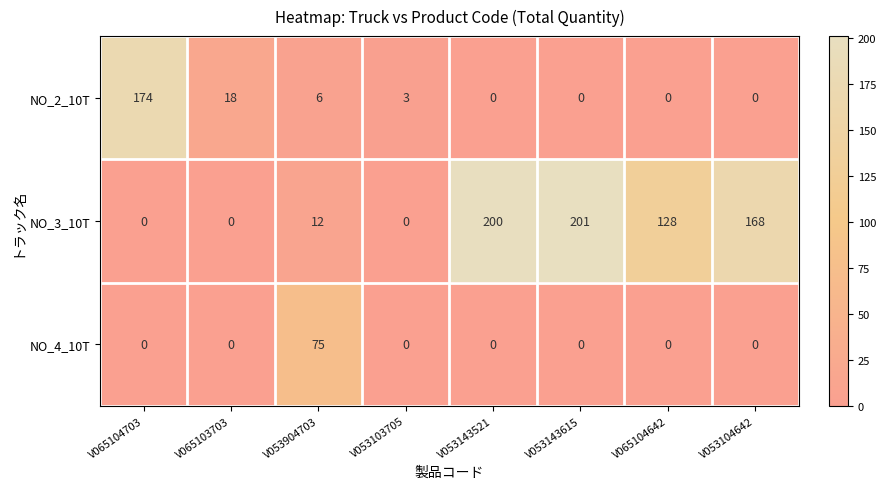

What is the difference between the maximum and minimum values in the NO_2_10T series?

174